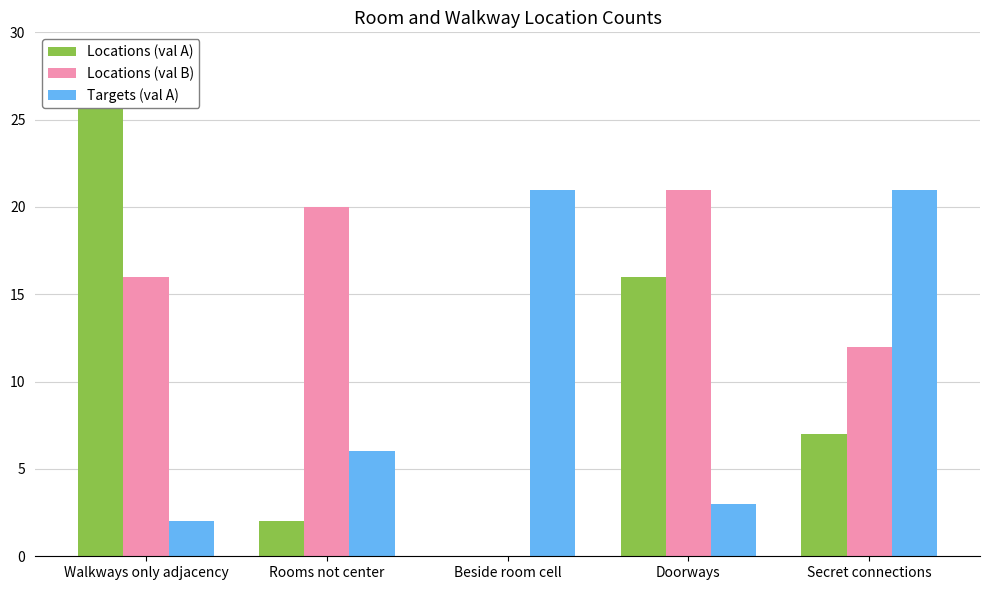

What is the total value across all series at Rooms not center?

28